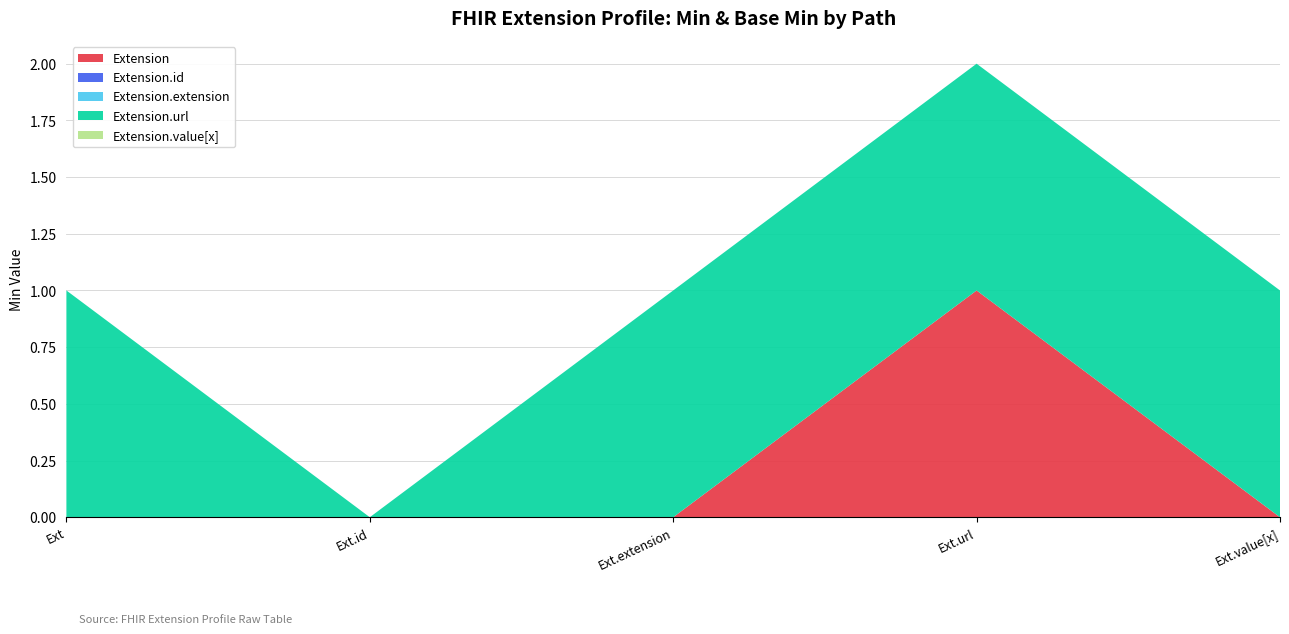

Reading left to right, extract all data points from this chart.

Extension: 0	0	0	1	0
Extension.id: 0	0	0	0	0
Extension.extension: 0	0	0	0	0
Extension.url: 1	0	1	1	1
Extension.value[x]: 0	0	0	0	0